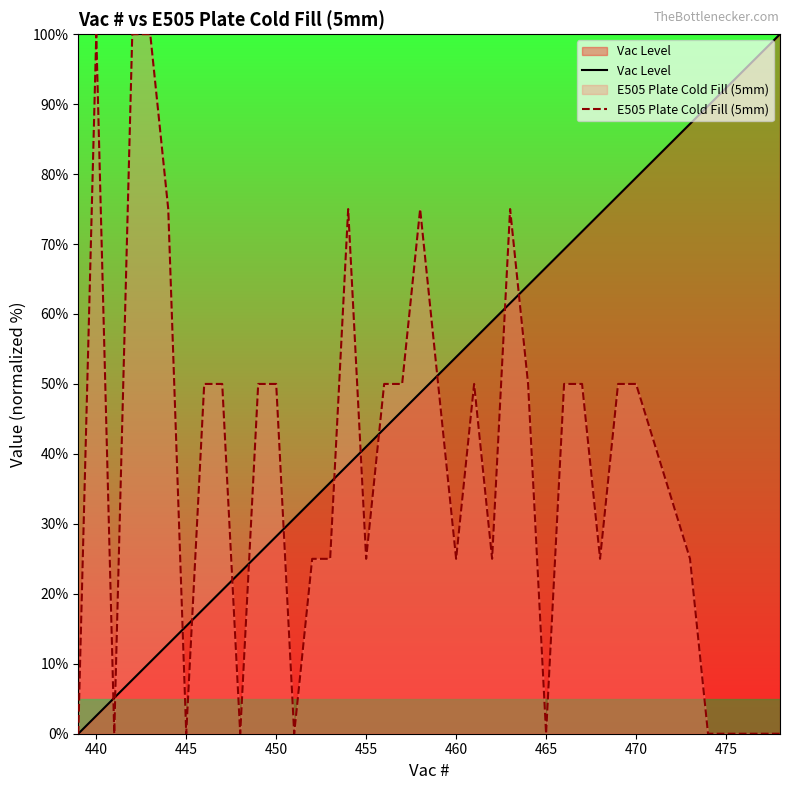

How many data points in Vac Level are above 48?

19